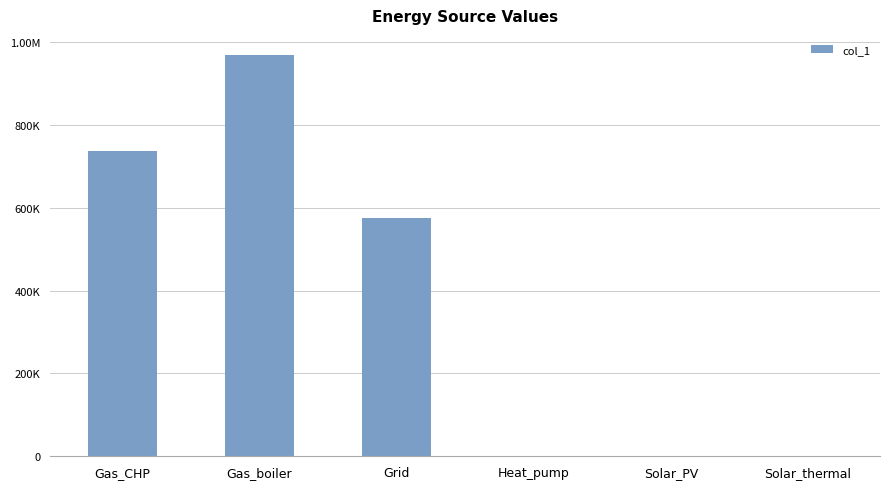

What is the label of the 1st bar from the right?

Solar_thermal